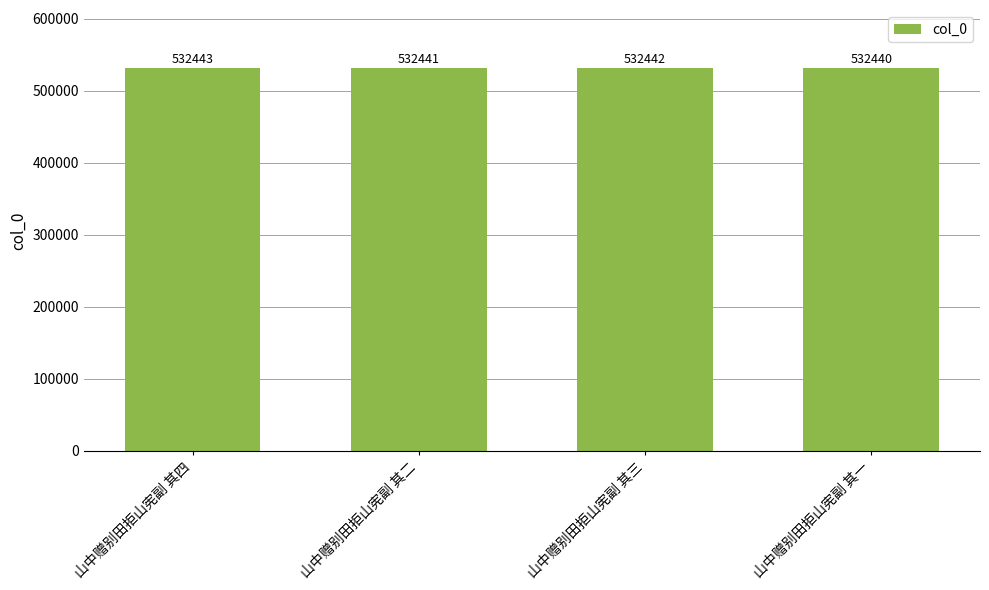

What is the greatest value displayed?

532443